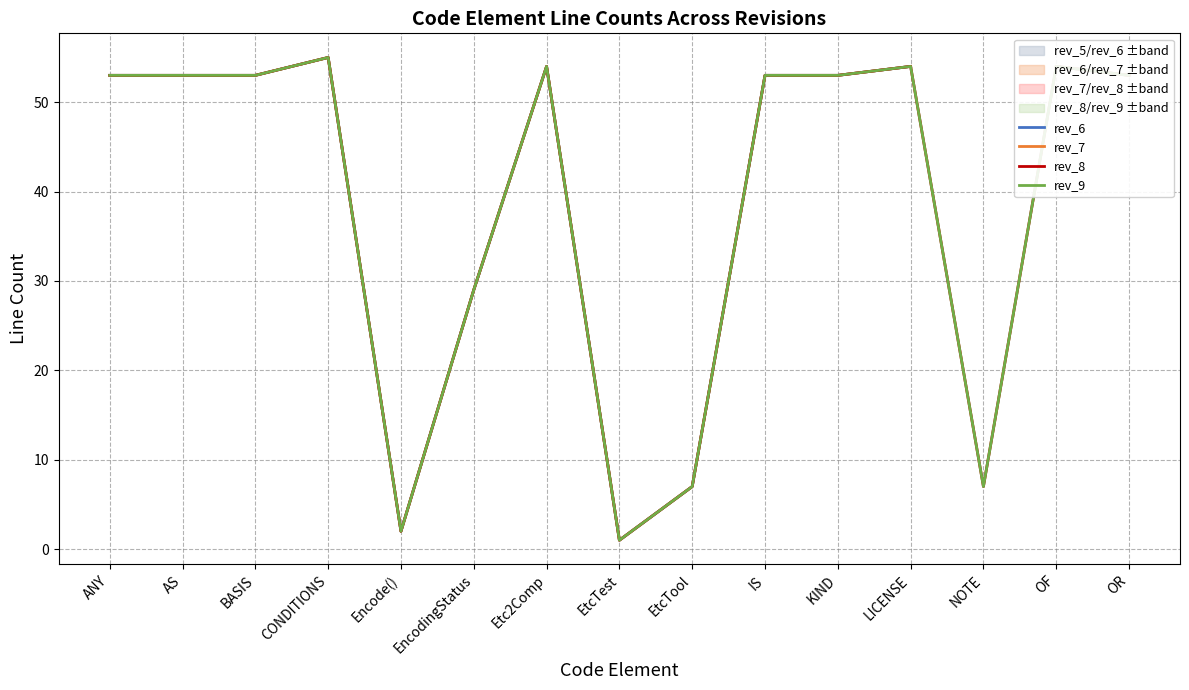

Is the value of rev_9 at EncodingStatus greater than the value of rev_6 at OF?

No